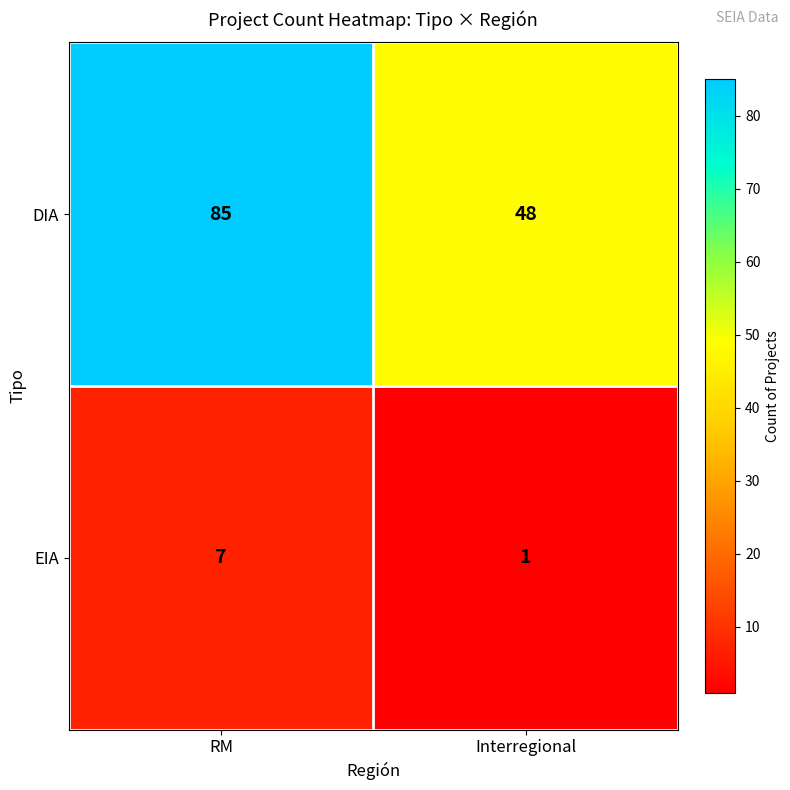

Between RM and Interregional, which series saw the biggest shift?

DIA